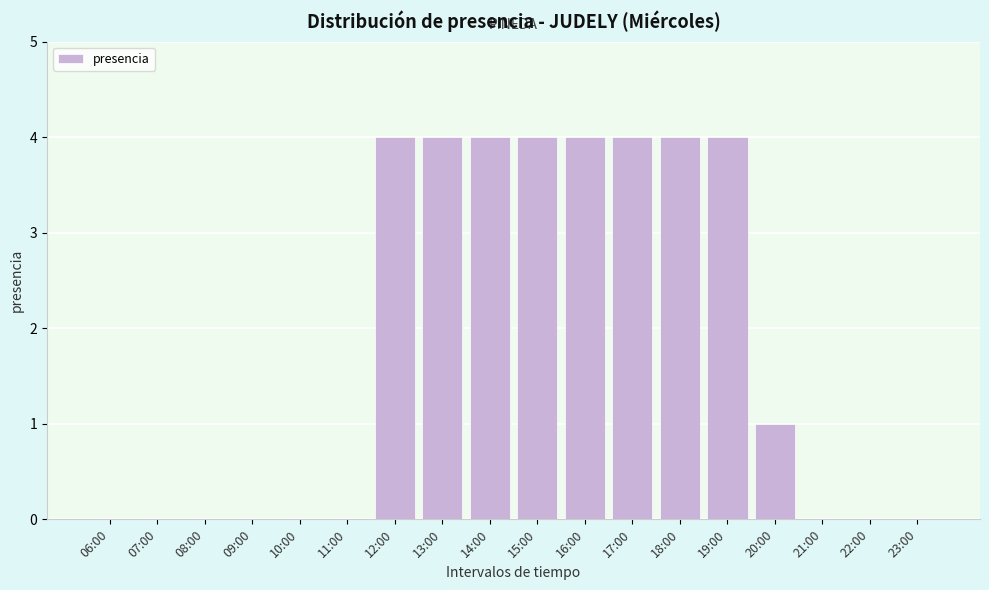

Reading left to right, what are all the values shown in this chart?

06:00=0	07:00=0	08:00=0	09:00=0	10:00=0	11:00=0	12:00=4	13:00=4	14:00=4	15:00=4	16:00=4	17:00=4	18:00=4	19:00=4	20:00=1	21:00=0	22:00=0	23:00=0